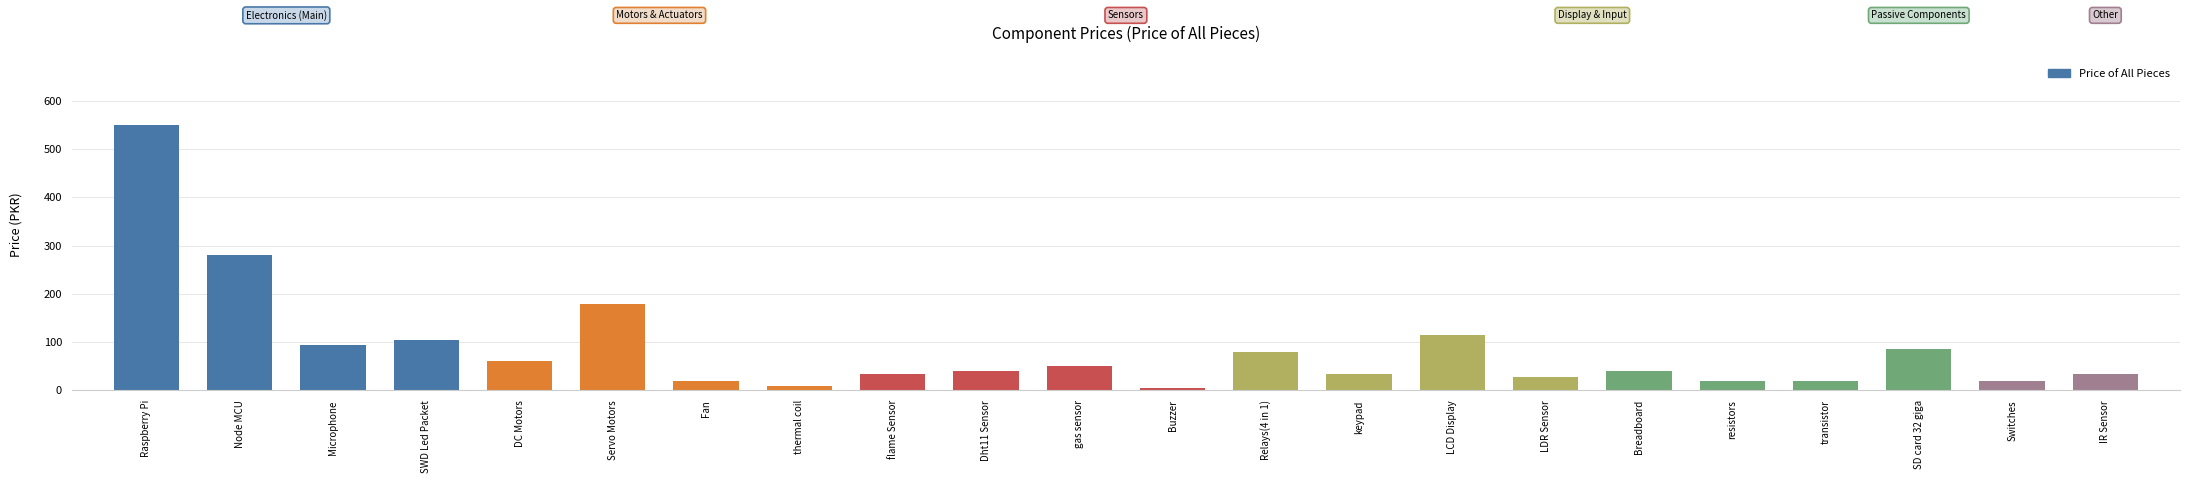

Which has a higher value, Servo Motors or LDR Sensor?

Servo Motors